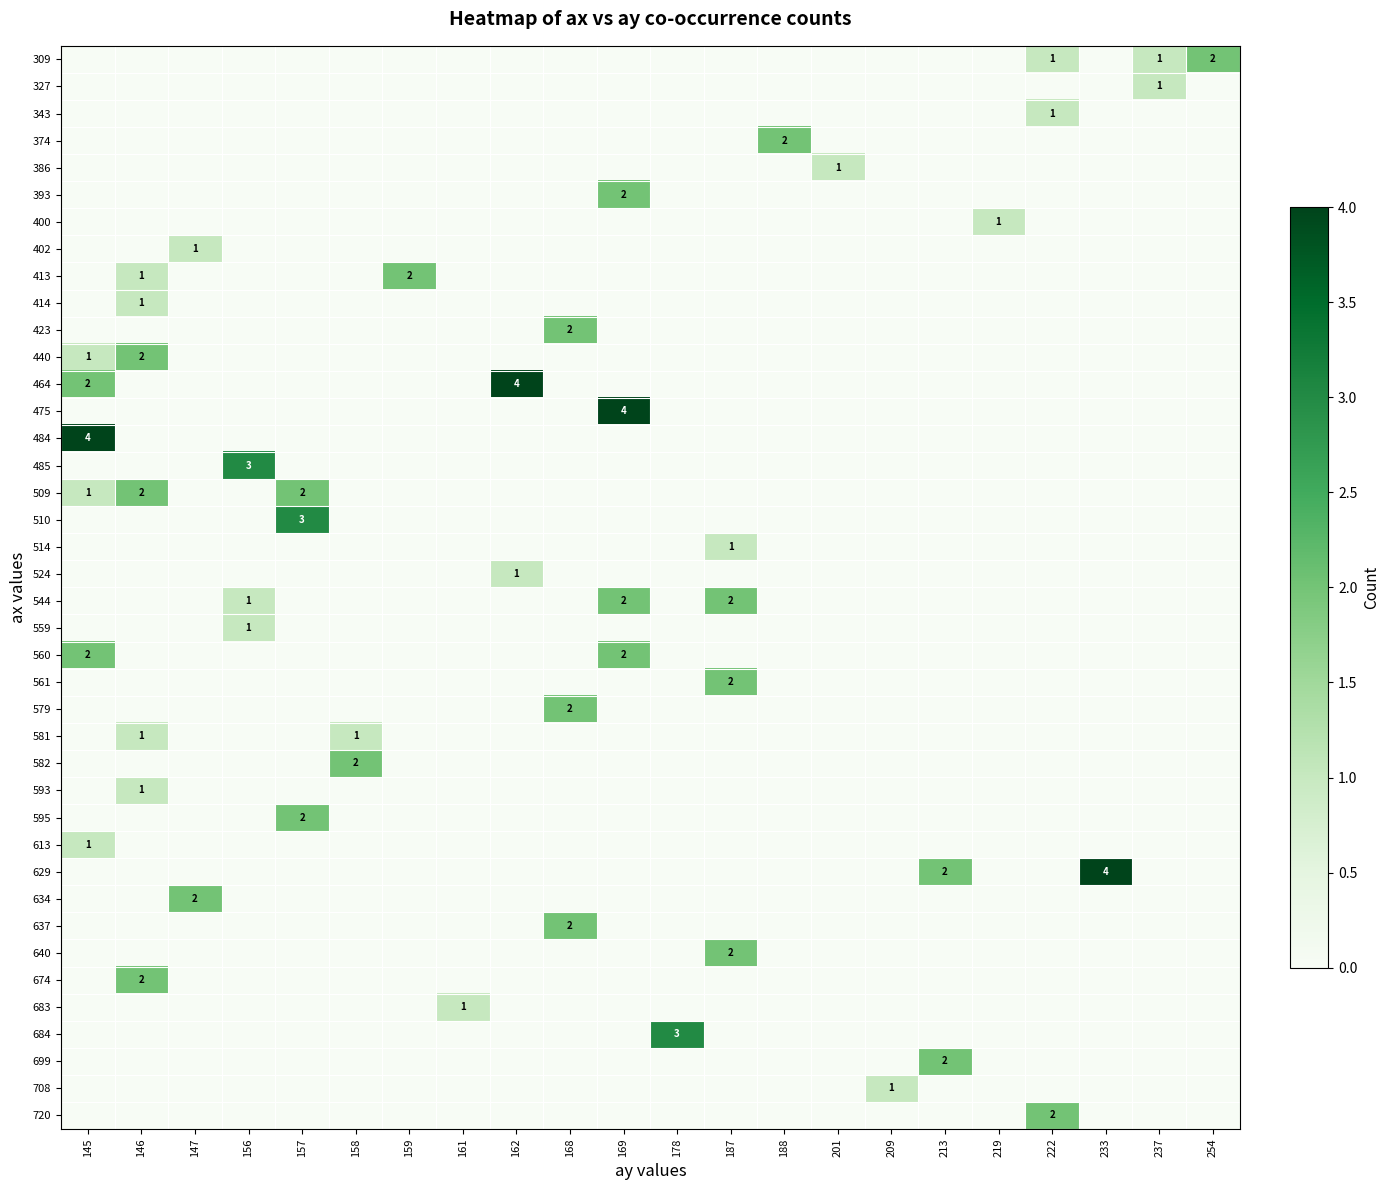

List the series in order of their peak value, lowest first.

327, 343, 386, 400, 402, 414, 514, 524, 559, 581, 593, 613, 683, 708, 309, 374, 393, 413, 423, 440, 509, 544, 560, 561, 579, 582, 595, 634, 637, 640, 674, 699, 720, 485, 510, 684, 464, 475, 484, 629